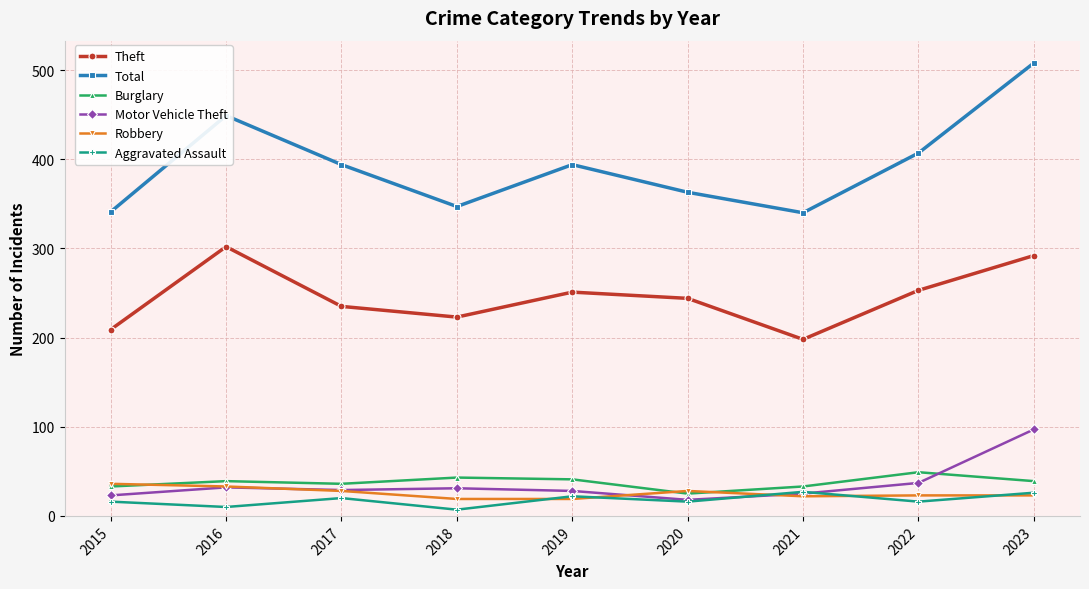

What is the smallest value displayed?

7